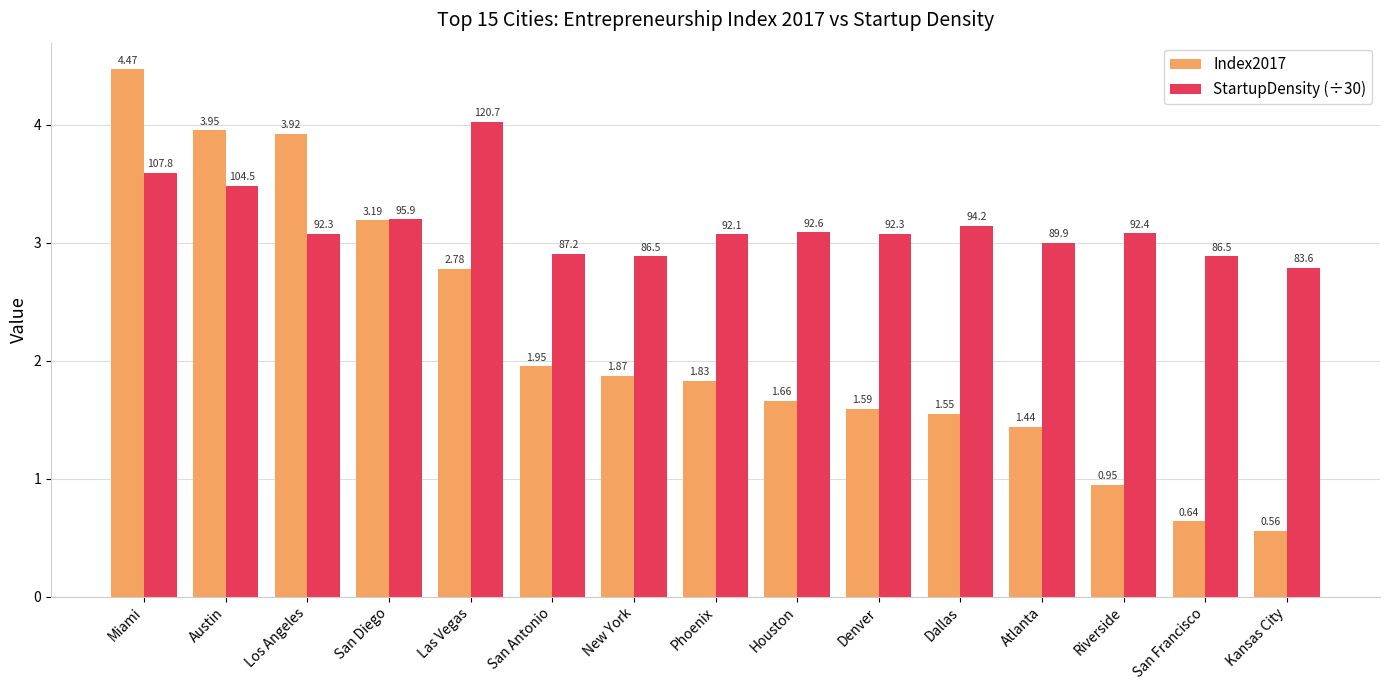

Which series has the largest range (max minus min)?

Index2017